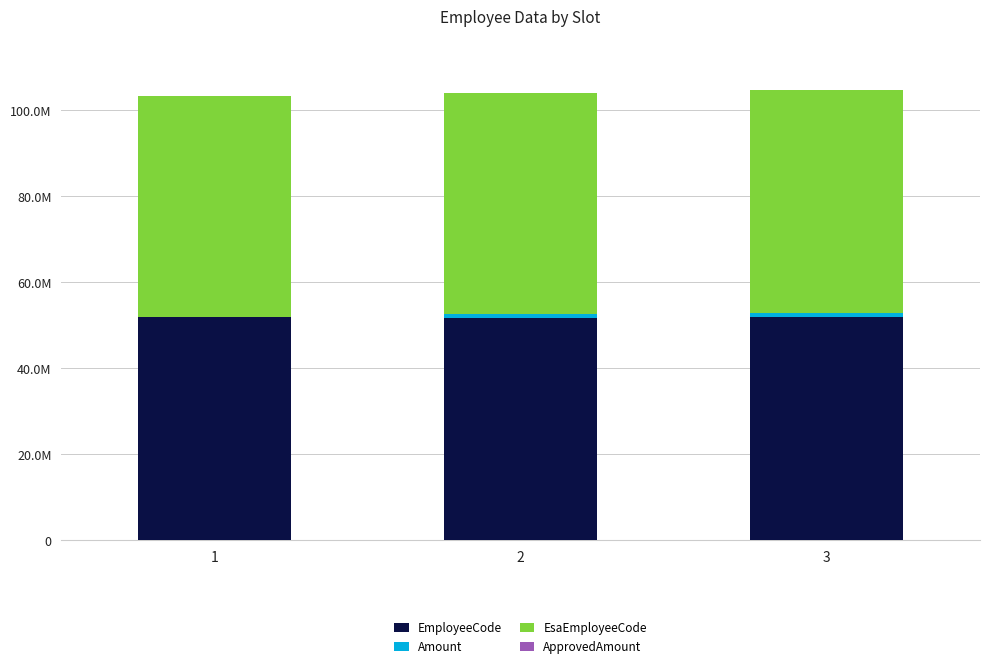

What is the sum of the EsaEmployeeCode values at 2 and 1?

102669598